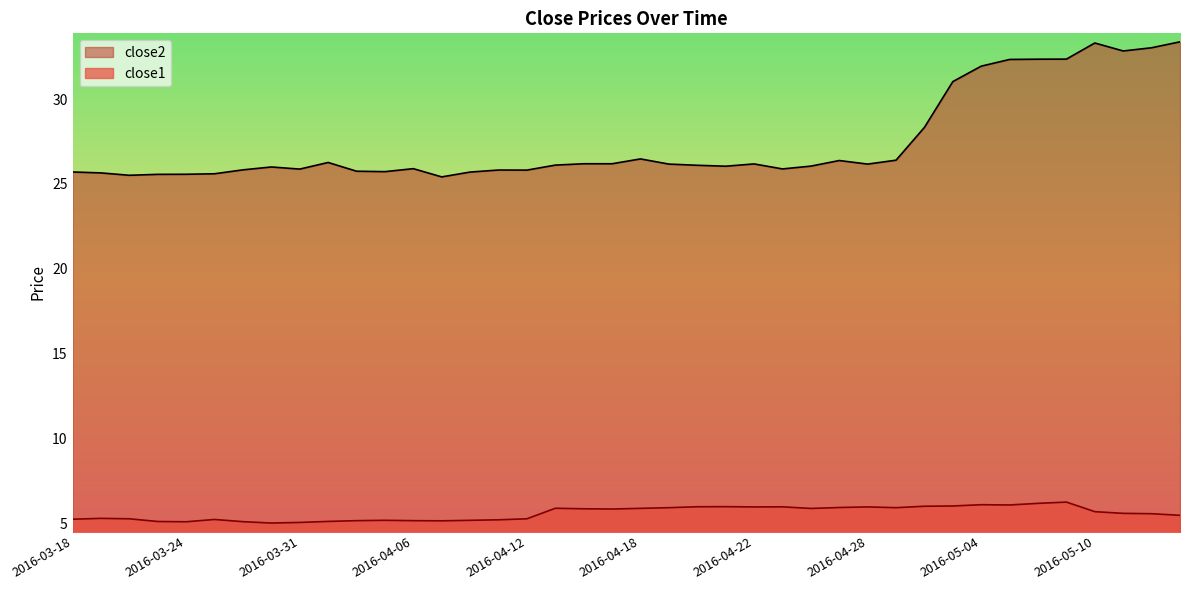

What position from the left is 2016-05-02?

31